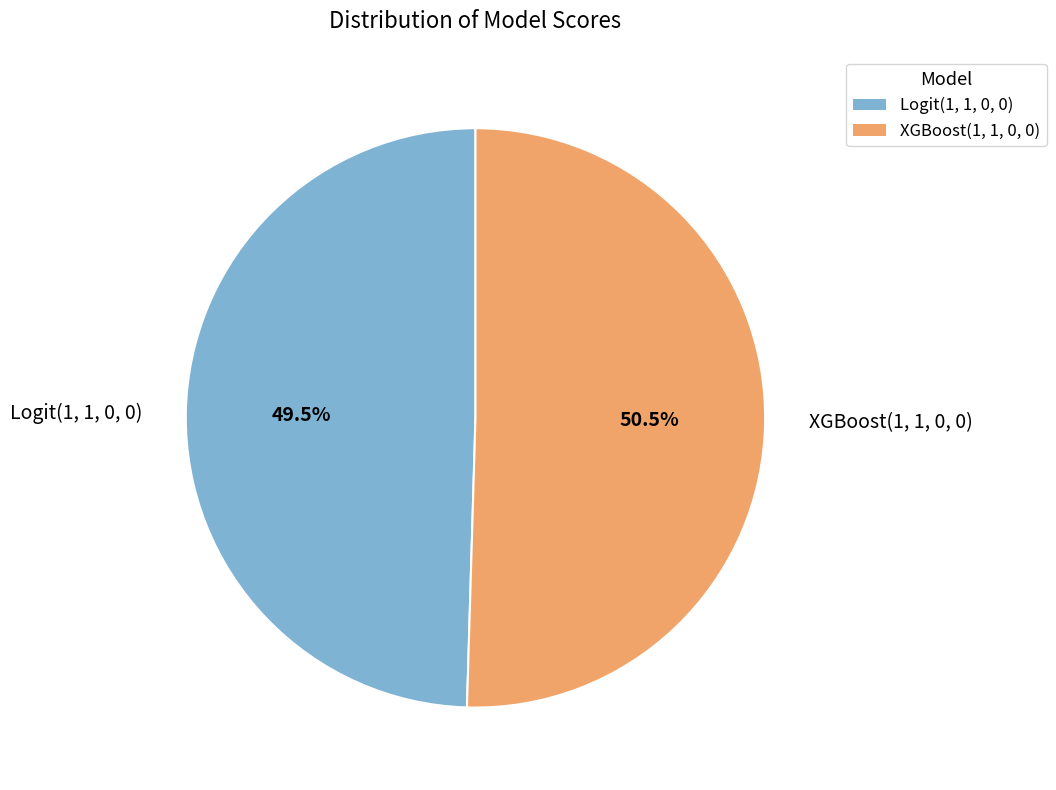

How much of the chart is everything except Logit(1, 1, 0, 0)?

50.5%